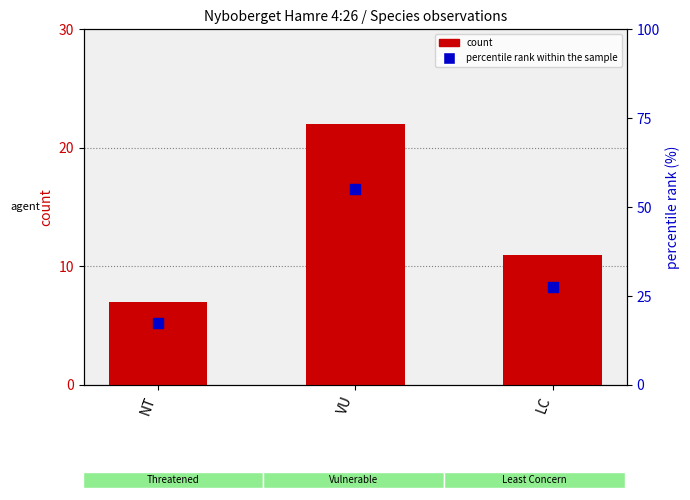

Is the value of percentile rank within the sample at NT greater than the value of count at LC?

Yes